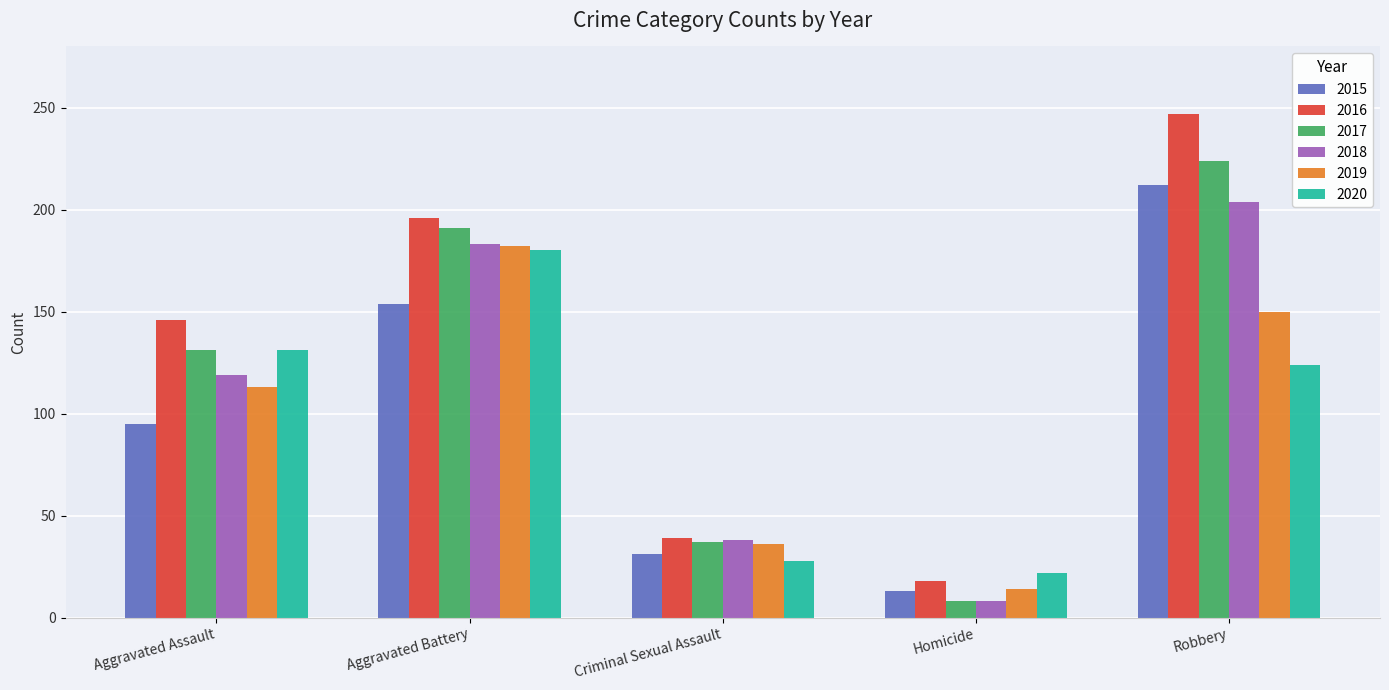

What is the highest value of the 2016 series?

247